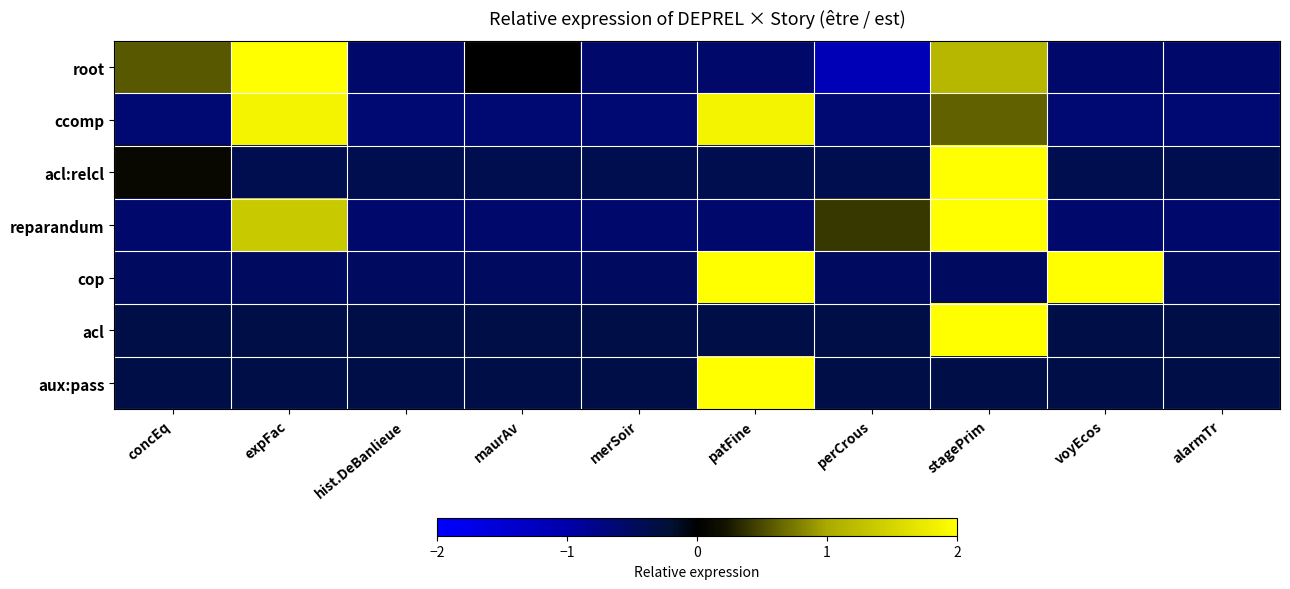

Which series has the largest range (max minus min)?

root